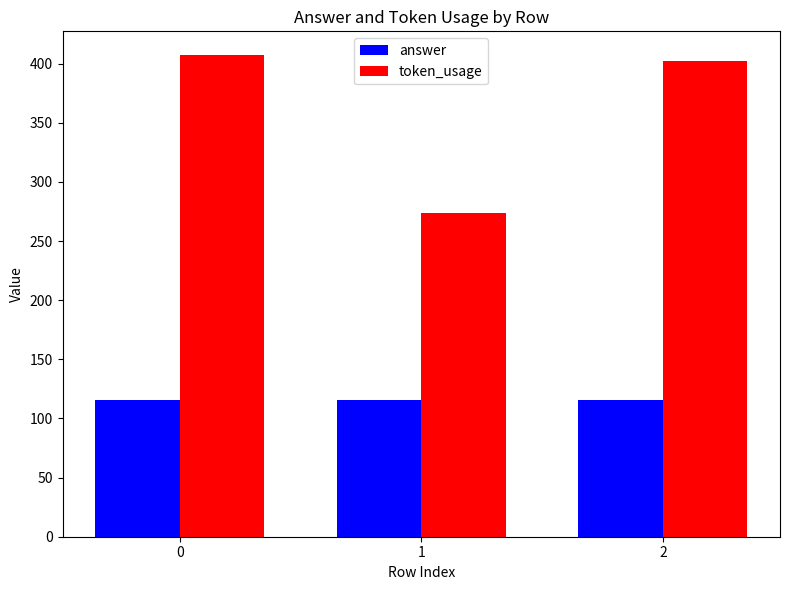

Reading left to right, extract all data points from this chart.

answer: 116	116	116
token_usage: 407	274	402